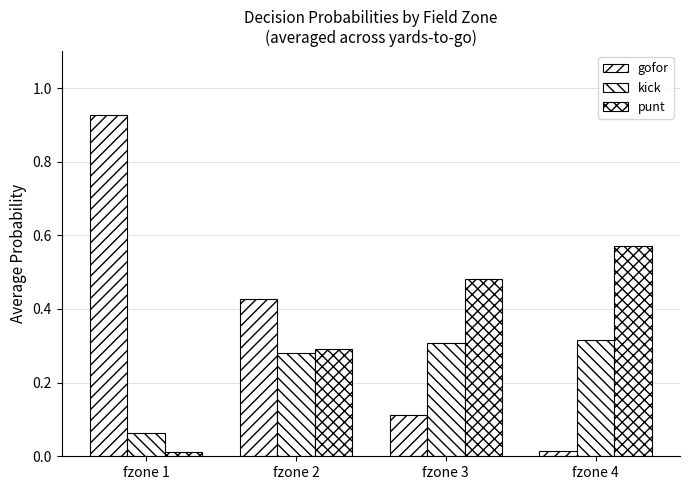

Reading left to right, extract all data points from this chart.

gofor: 0.9	0.4	0.1	0.0
kick: 0.1	0.3	0.3	0.3
punt: 0.0	0.3	0.5	0.6